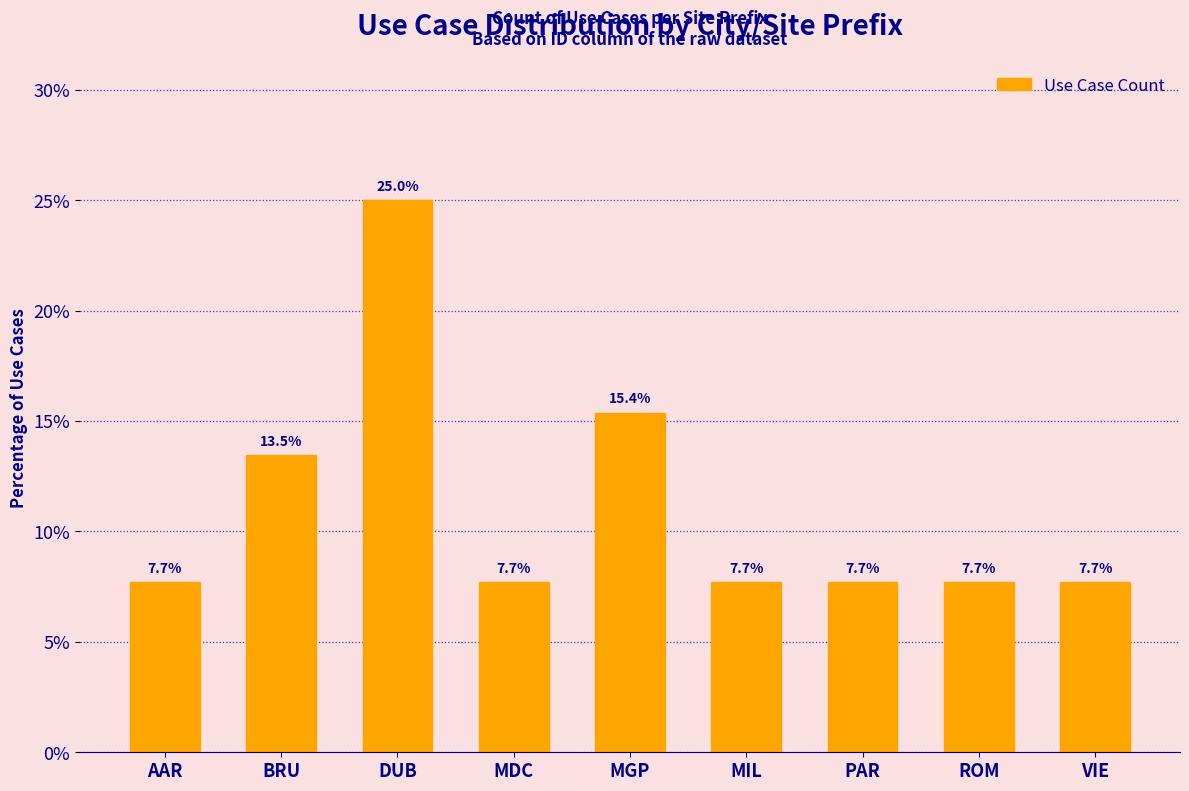

Reading right to left, what are all the values shown in this chart?

VIE=7.7	ROM=7.7	PAR=7.7	MIL=7.7	MGP=15.4	MDC=7.7	DUB=25.0	BRU=13.5	AAR=7.7